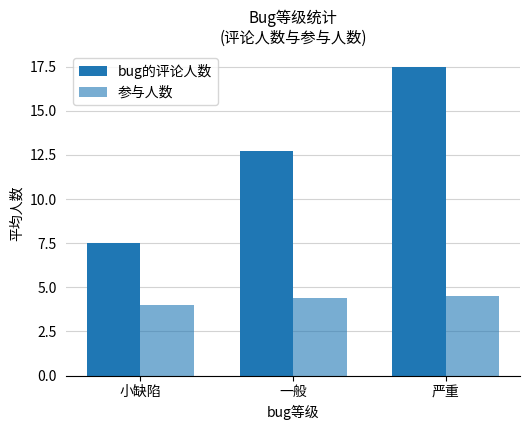

What is the greatest value displayed?

17.5